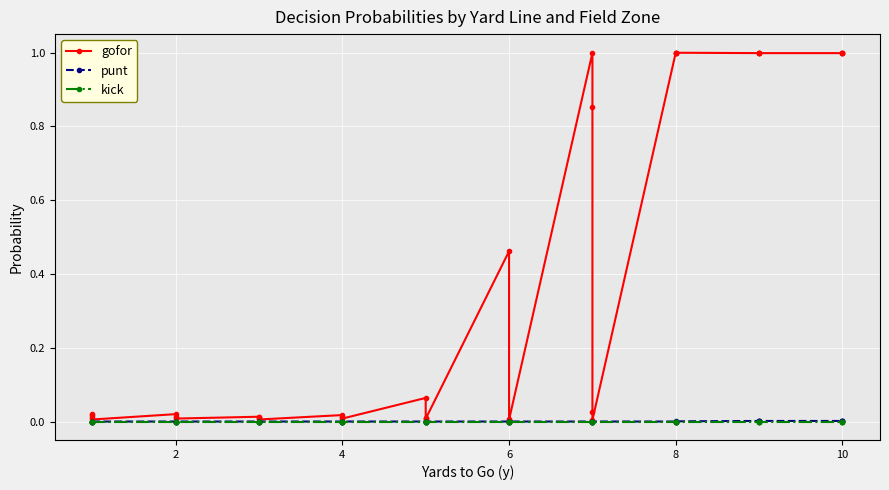

Count the number of data series in this chart.

3